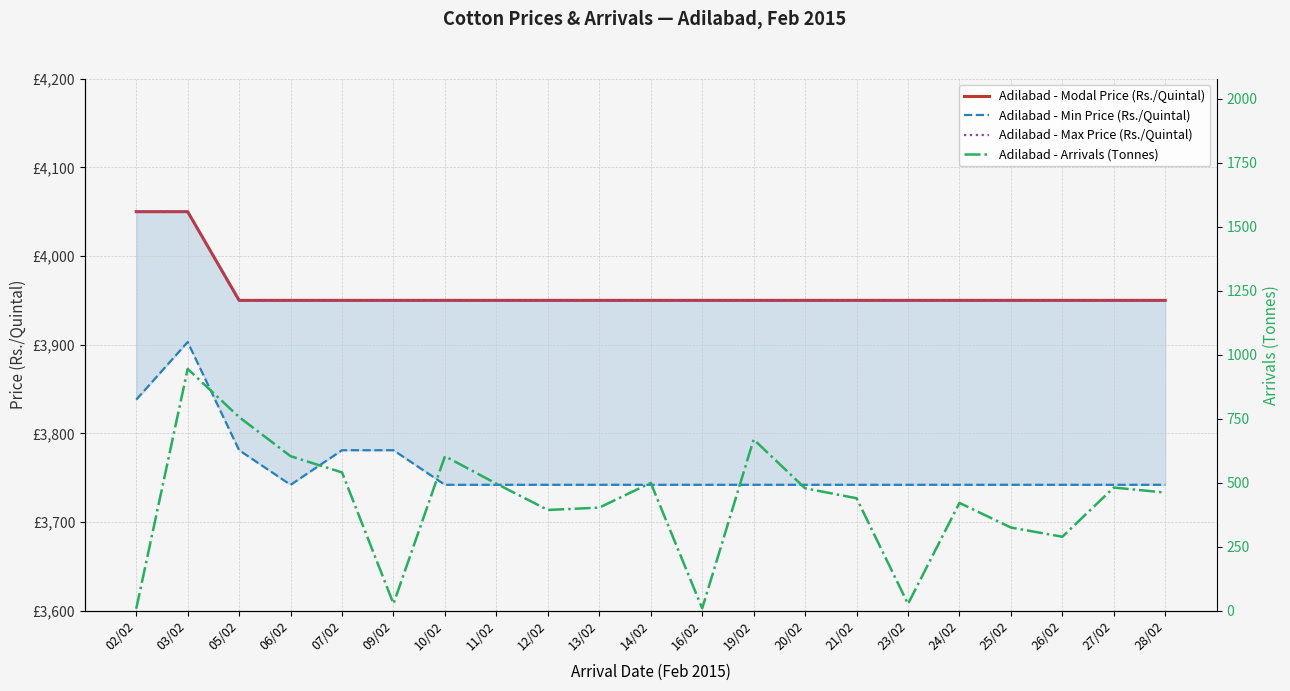

Is it true that Adilabad - Min Price (Rs./Quintal) equals 4987.3 at 27/02?

False